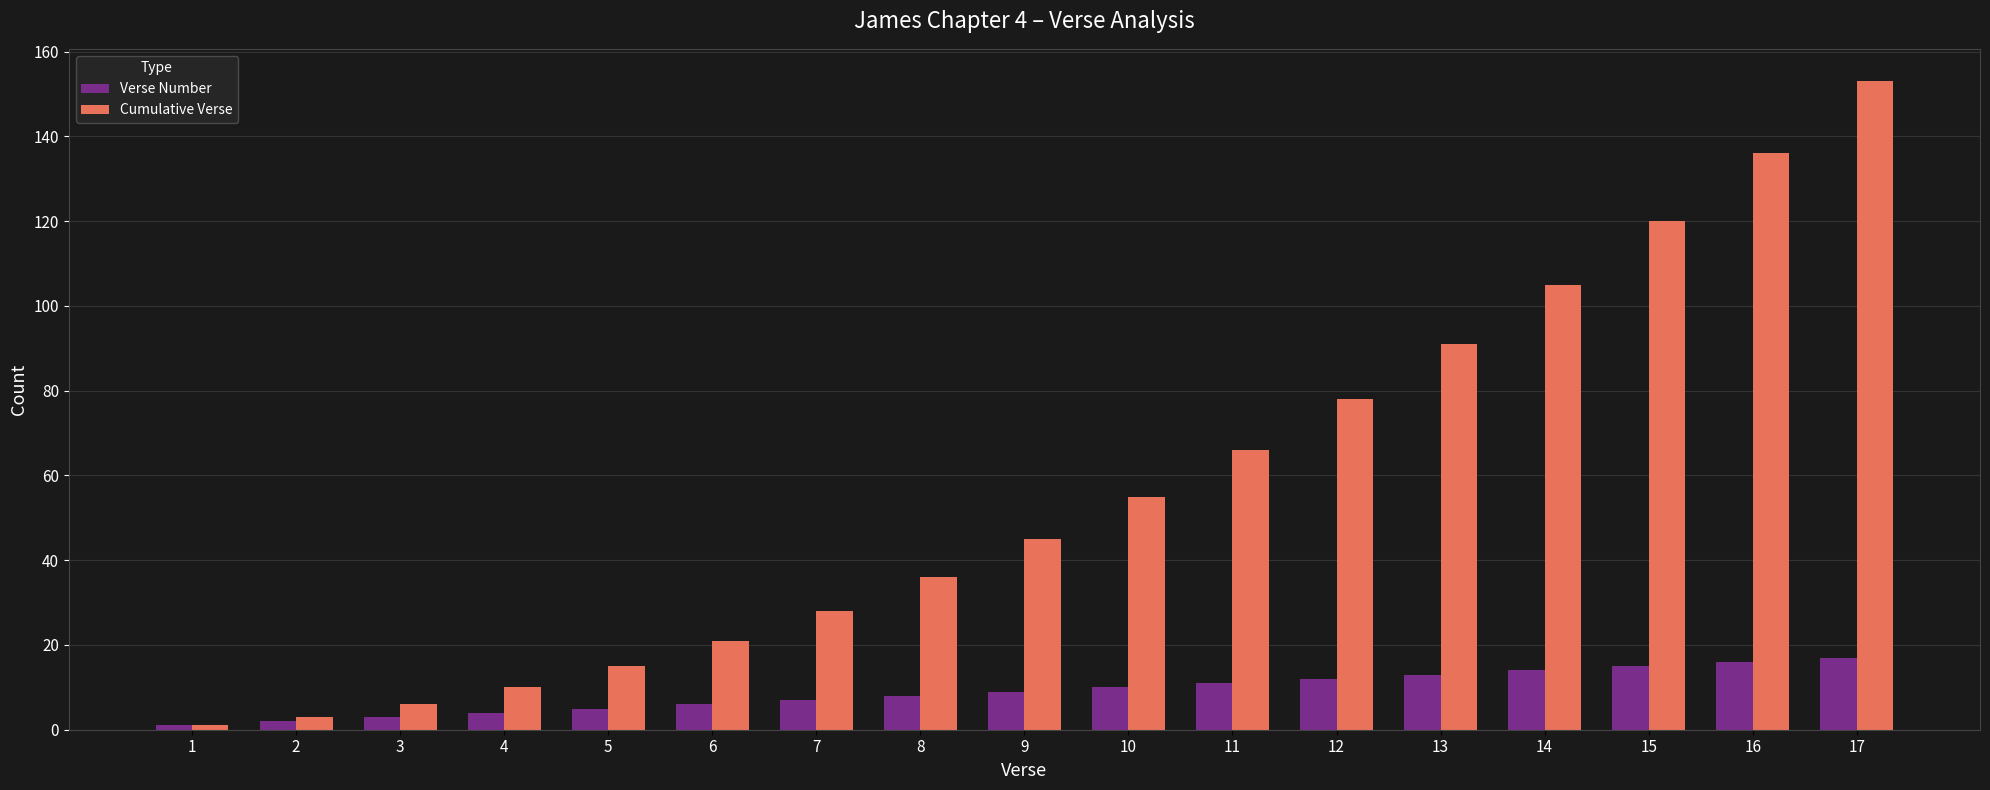

At which label does Cumulative Verse reach its peak?

17